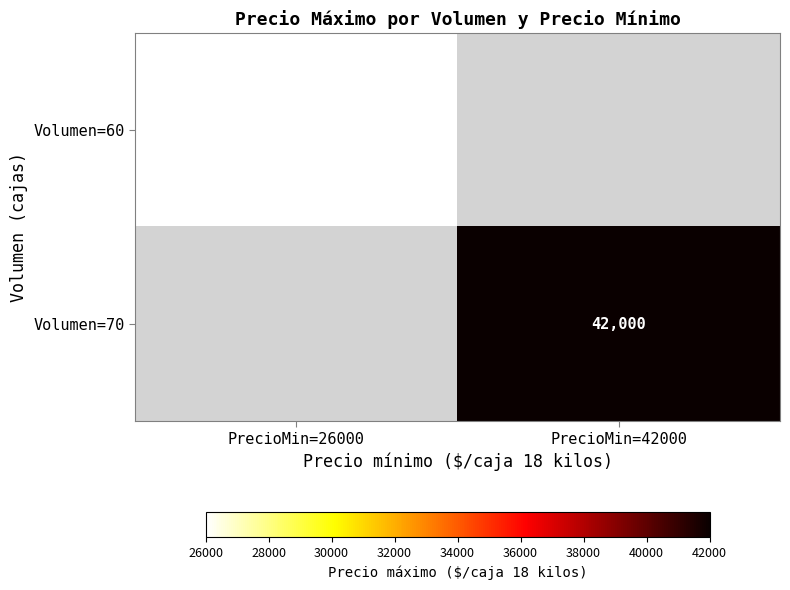

Is it true that Volumen=60 equals 43406 at PrecioMin=26000?

False